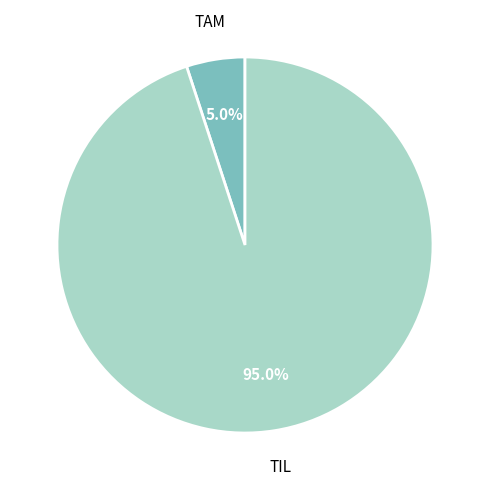

Does any single category account for the majority?

Yes